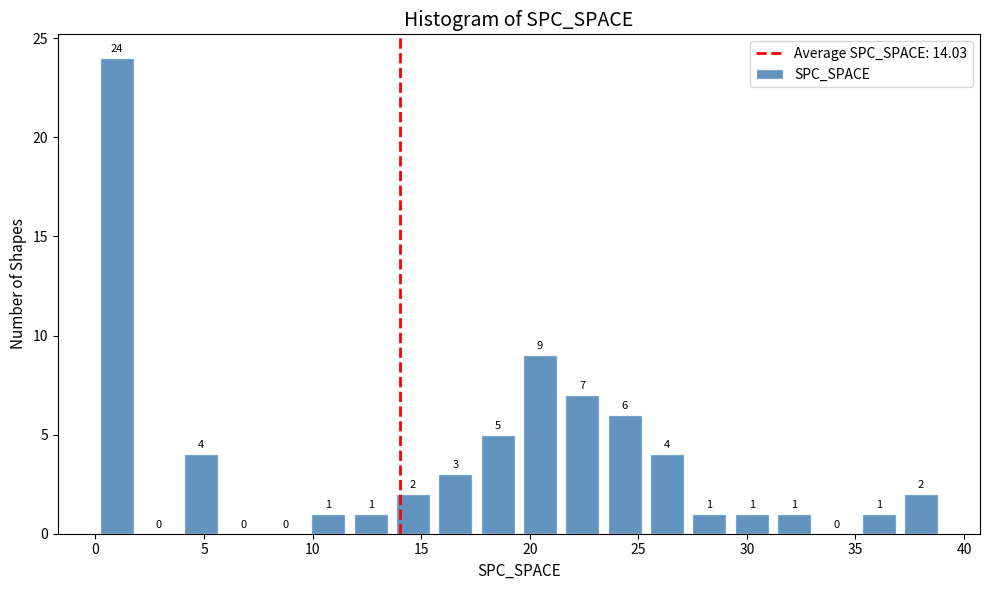

Read against the x-axis, roughly where is the centre of the tallest bar?

1.0